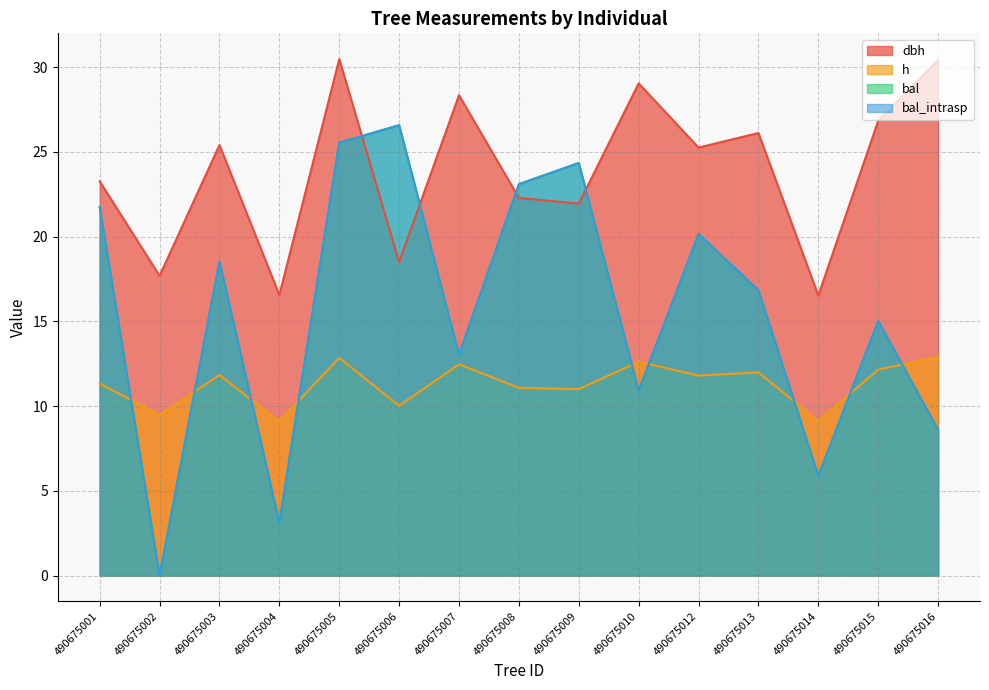

Reading left to right, what are all the values shown in this chart?

dbh: 490675001=23.3	490675002=17.7	490675003=25.4	490675004=16.6	490675005=30.5	490675006=18.5	490675007=28.4	490675008=22.3	490675009=21.9	490675010=29.1	490675012=25.3	490675013=26.1	490675014=16.5	490675015=26.8	490675016=30.4
h: 490675001=11.3	490675002=9.5	490675003=11.8	490675004=9.1	490675005=12.8	490675006=10.0	490675007=12.5	490675008=11.1	490675009=11.0	490675010=12.6	490675012=11.8	490675013=12.0	490675014=9.1	490675015=12.2	490675016=12.9
bal: 490675001=21.8	490675002=0.0	490675003=18.5	490675004=3.1	490675005=25.6	490675006=26.6	490675007=13.0	490675008=23.1	490675009=24.4	490675010=10.9	490675012=20.2	490675013=16.8	490675014=5.9	490675015=15.0	490675016=8.6
bal_intrasp: 490675001=21.8	490675002=0.0	490675003=18.5	490675004=3.1	490675005=25.6	490675006=26.6	490675007=13.0	490675008=23.1	490675009=24.4	490675010=10.9	490675012=20.2	490675013=16.8	490675014=5.9	490675015=15.0	490675016=8.6